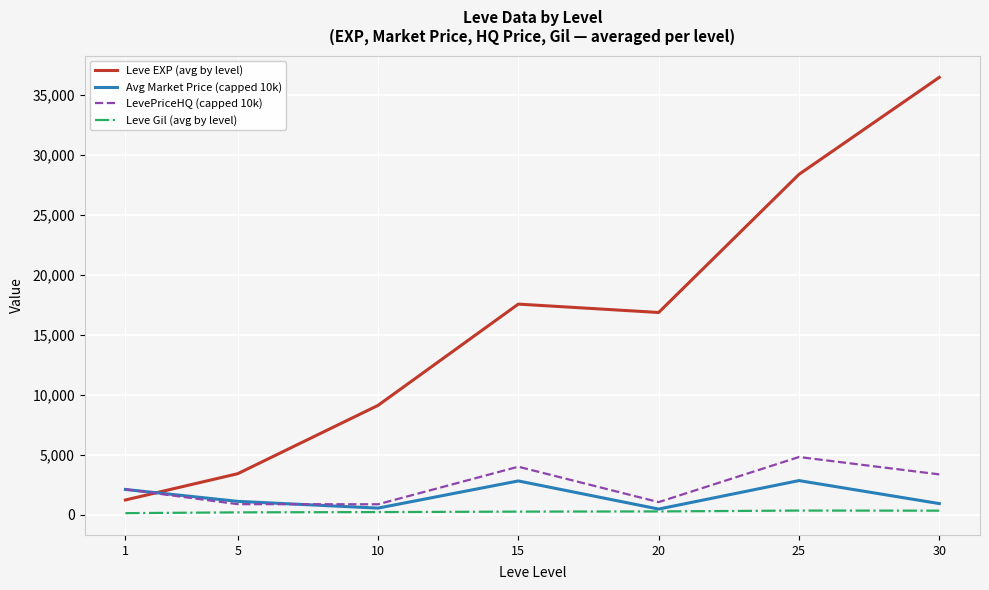

What is the difference between the maximum and minimum values in the Avg Market Price (capped 10k) series?

2377.0